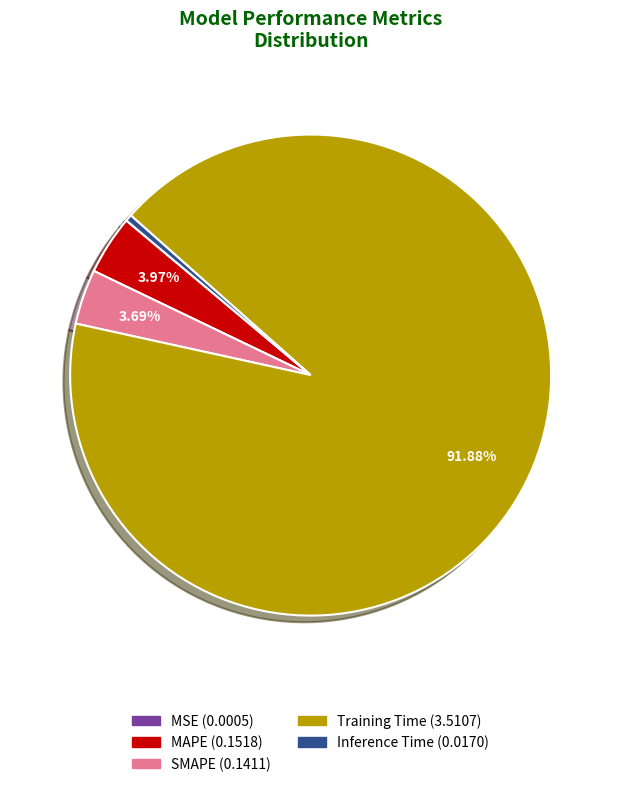

Is the sum of SMAPE and Training Time greater than half?

Yes